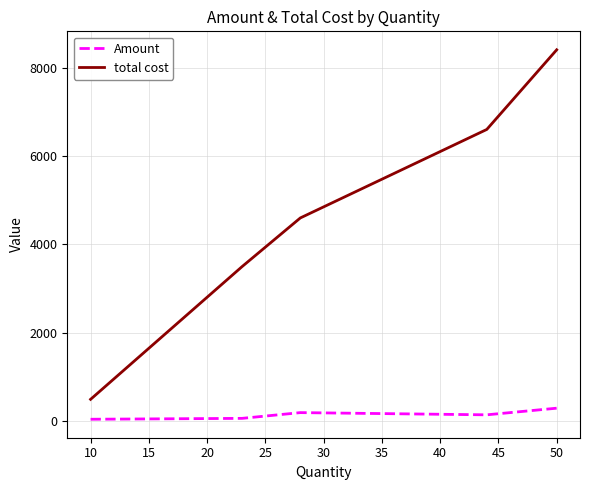

What is the lowest value of the total cost series?

500